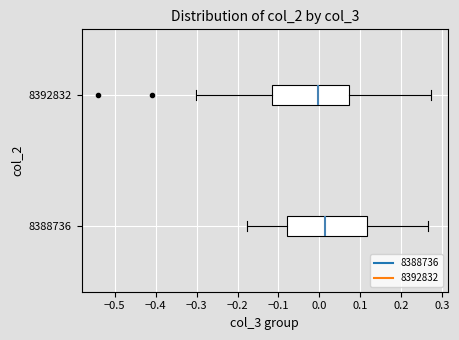

Reading bottom to top, transcribe this box plot: for each box, give where its median line is, the range the box spans, and where its two whiskers end, as read against the x-axis. The values are not printed on the chart, so give them approximately, as read against the axis.

8388736: median 0.01, box -0.08 to 0.12, whiskers -0.18 to 0.27
8392832: median 0.00, box -0.11 to 0.07, whiskers -0.30 to 0.27